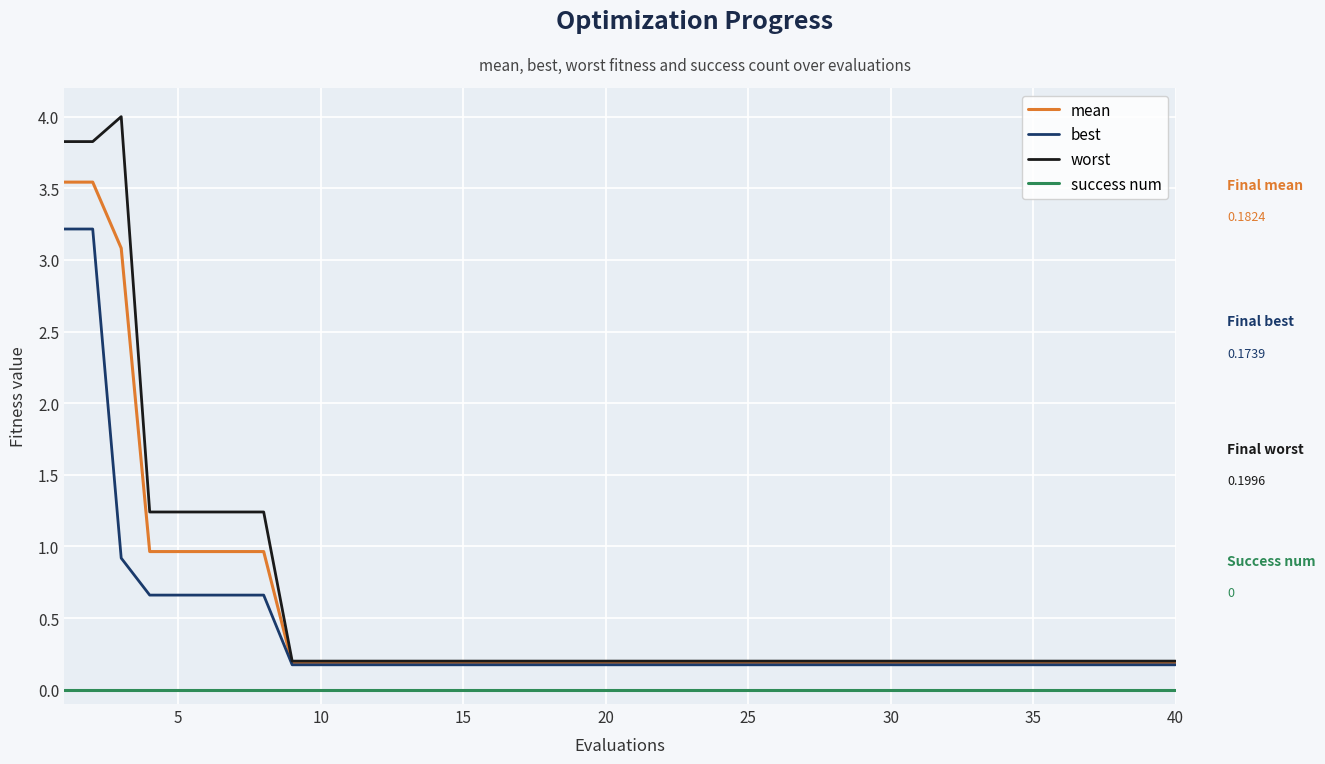

List the series in order of their peak value, lowest first.

success num, best, mean, worst